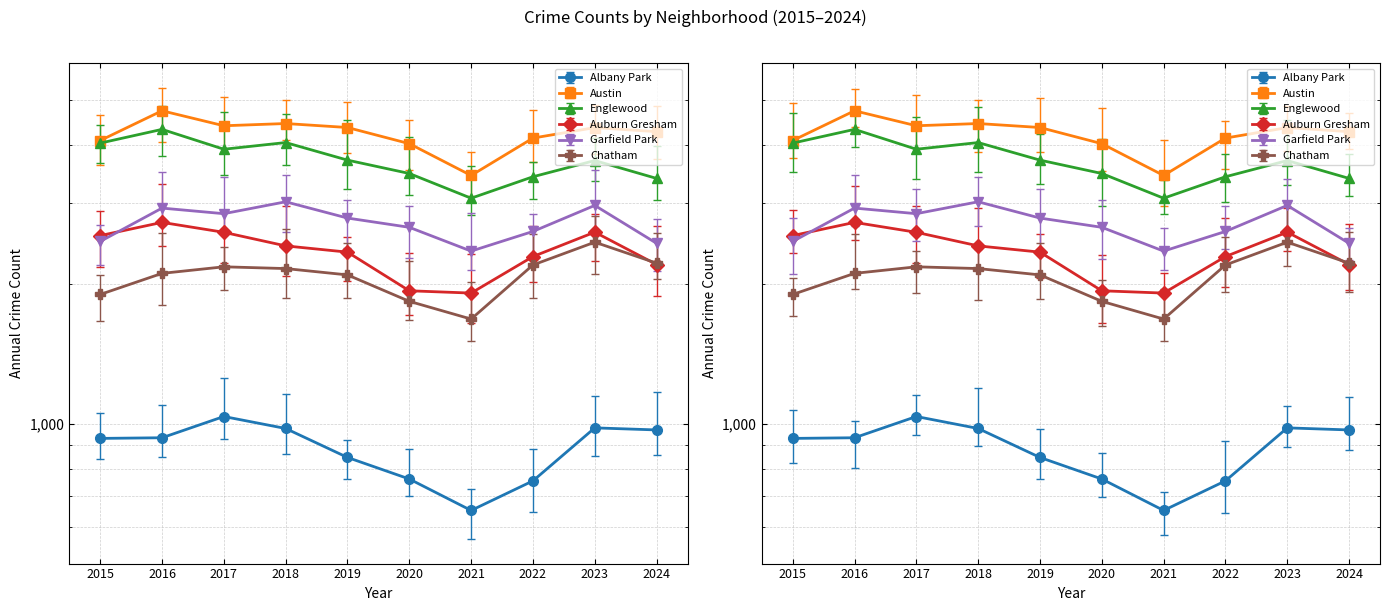

What is the difference between the second highest and second lowest values in the Albany Park series?

227